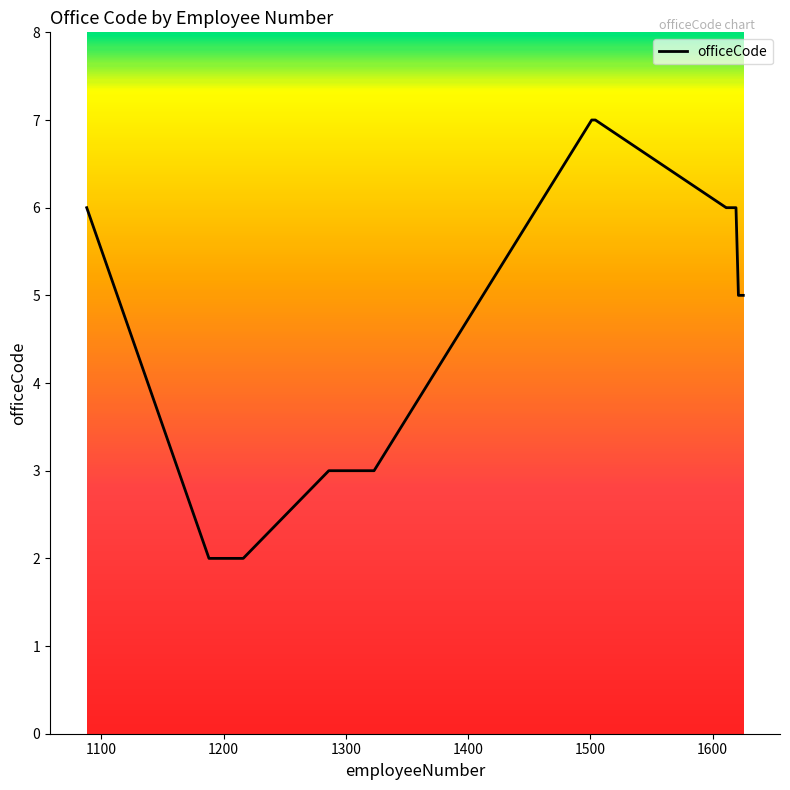

What is the greatest value displayed?

7